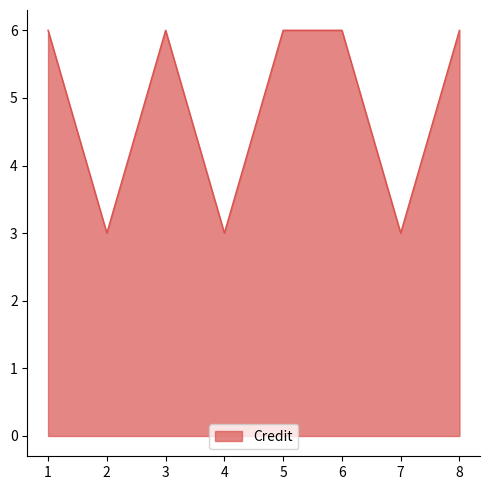

How many distinct data groups are displayed?

1